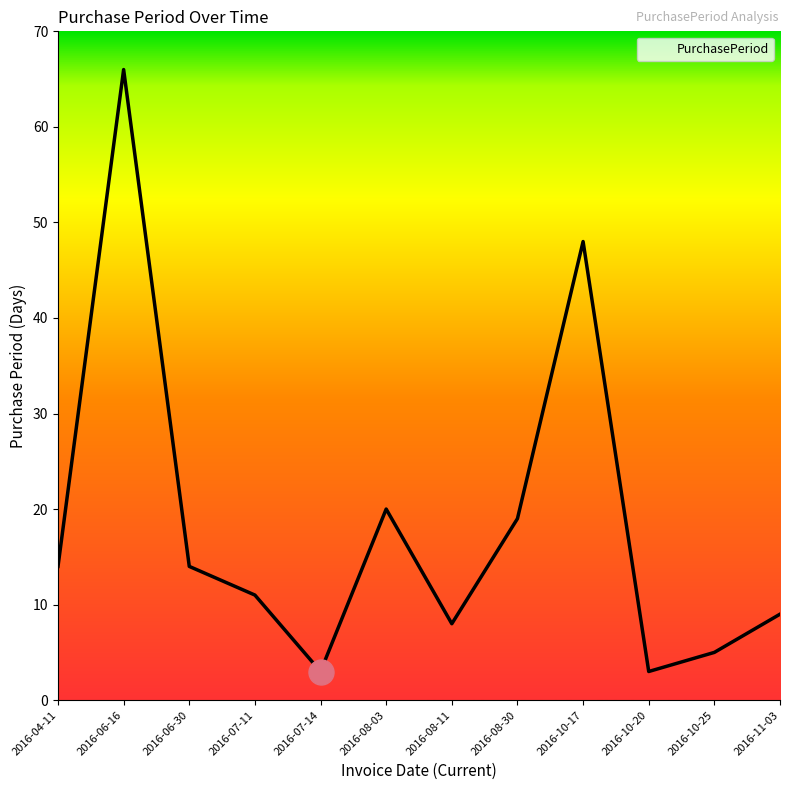

What is the ratio of the value at 2016-07-14 to the value at 2016-10-17?

0.1